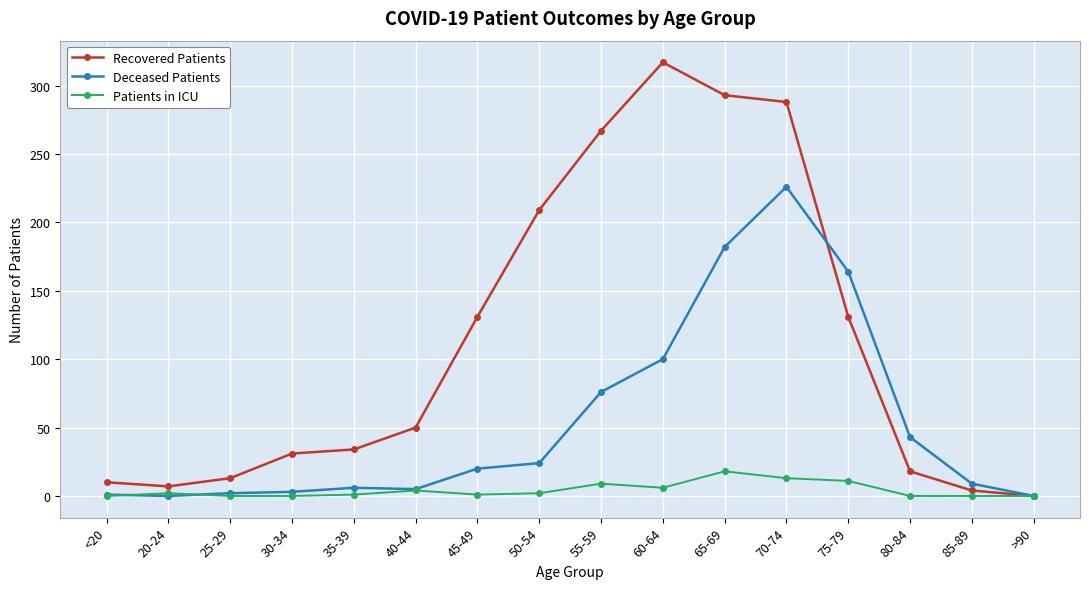

Which category has the highest value in the Deceased Patients series?

70-74